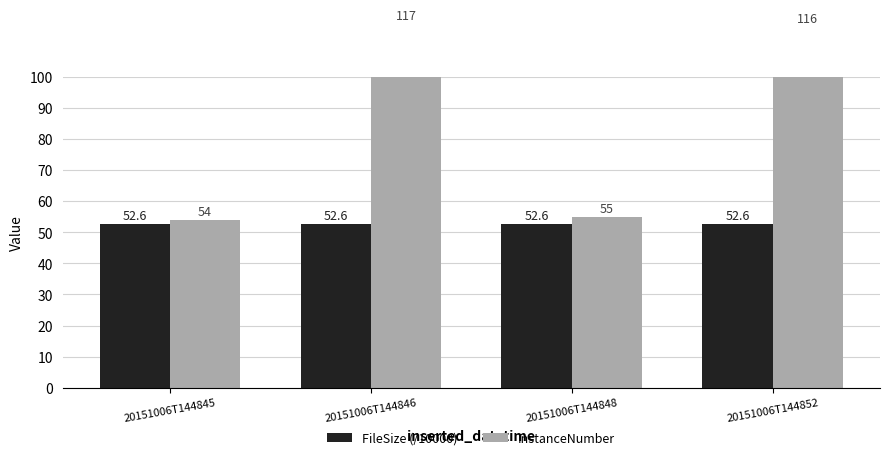

Count the number of categories in the chart.

4